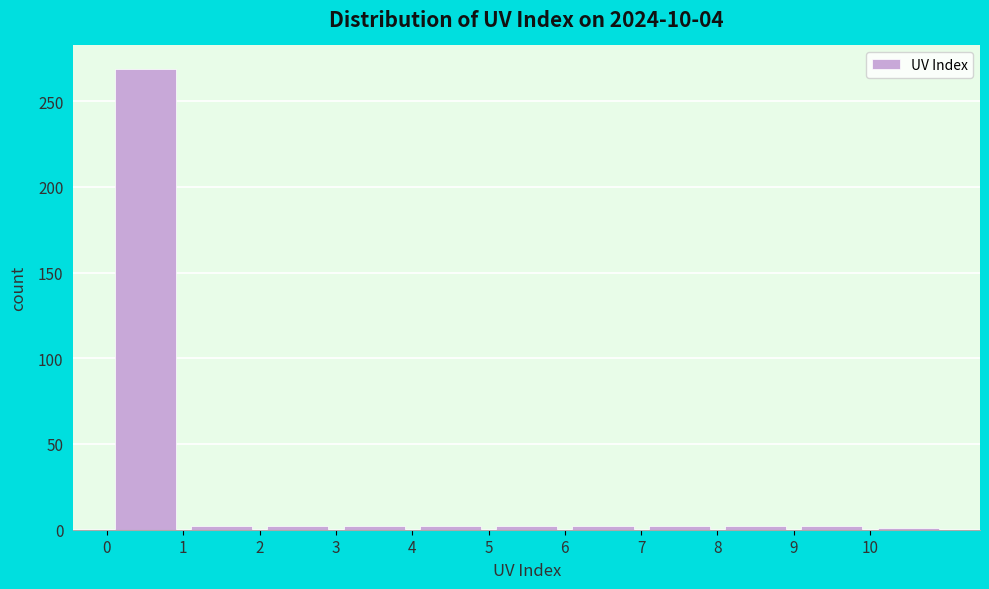

Reading left to right, transcribe this chart: for each bar, give the range it covers on the x-axis and its height. The values are not printed on the chart, so give them approximately, as read against the axis.

0 to 1: 270
1 to 2: under 5
2 to 3: under 5
3 to 4: under 5
4 to 5: under 5
5 to 6: under 5
6 to 7: under 5
7 to 8: under 5
8 to 9: under 5
9 to 10: under 5
10 to 11: under 5